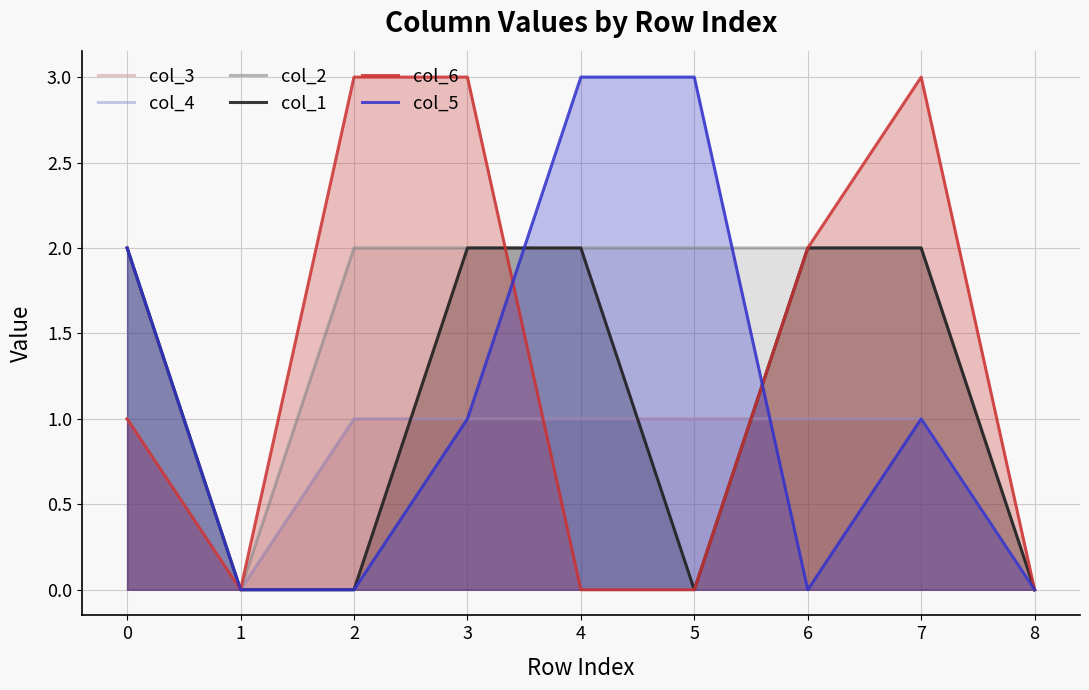

Which series has the largest range (max minus min)?

col_6